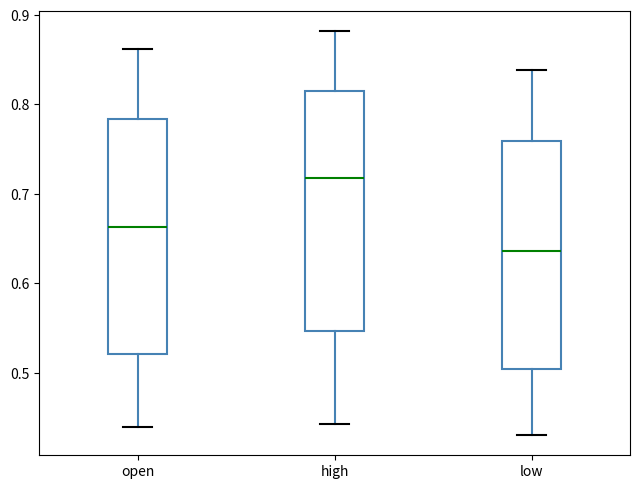

Where does the lower whisker of the box for high end on the y-axis? The values are not printed on the chart, so give them approximately, as read against the axis.

0.44